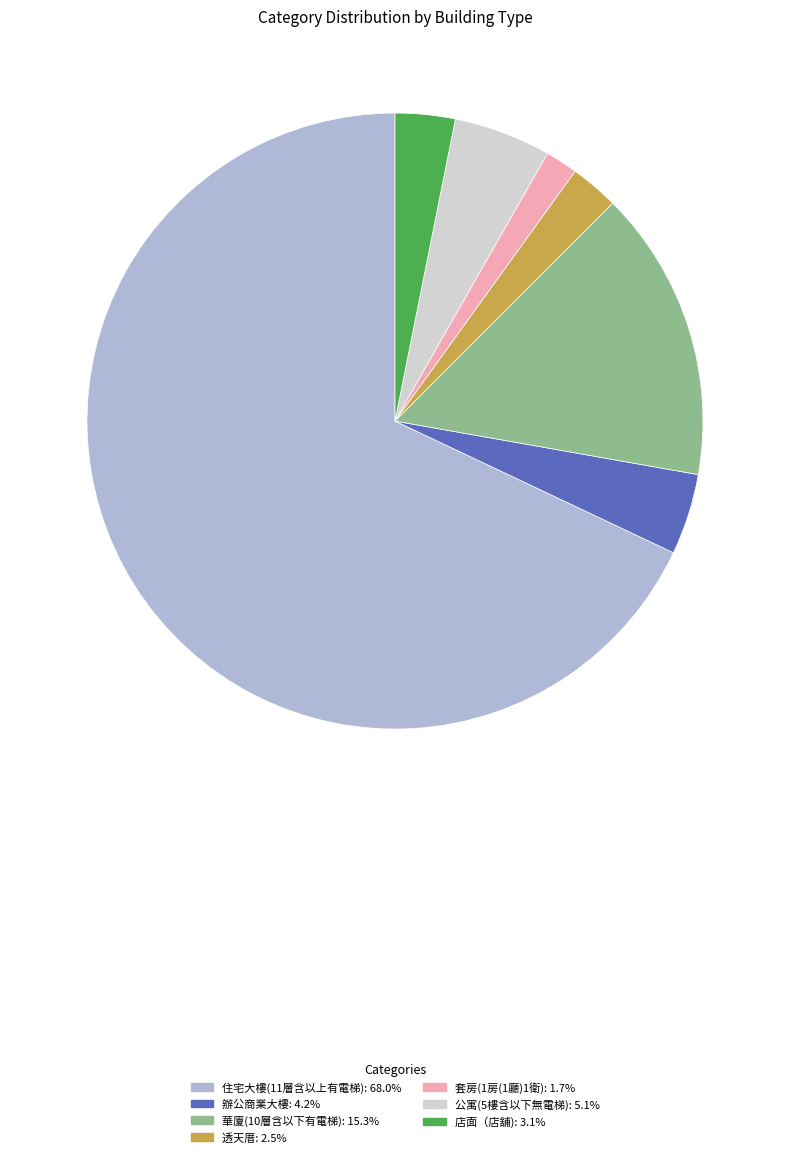

Combined, do 辦公商業大樓 and 店面（店舖) account for over 50%?

No